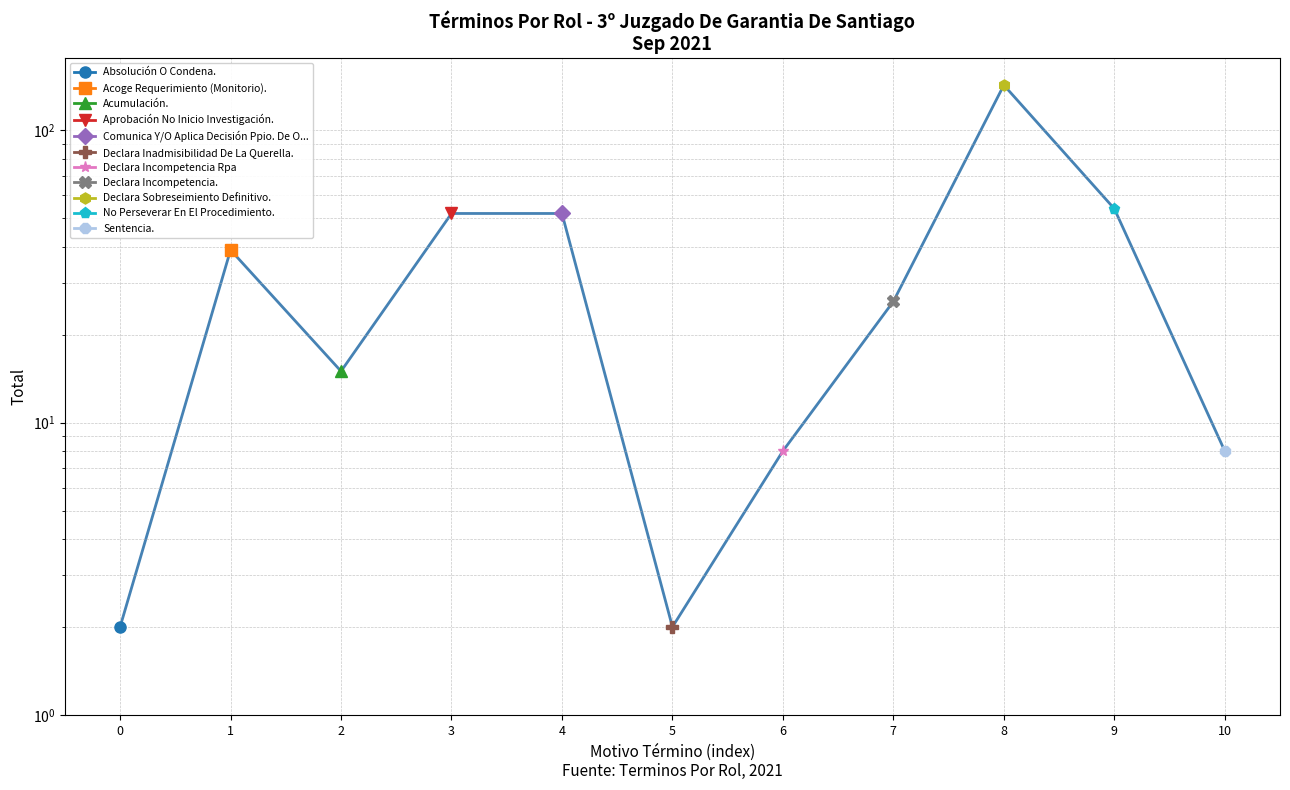

List the labels in order of value, smallest first.

0, 5, 6, 10, 2, 7, 1, 3, 4, 9, 8